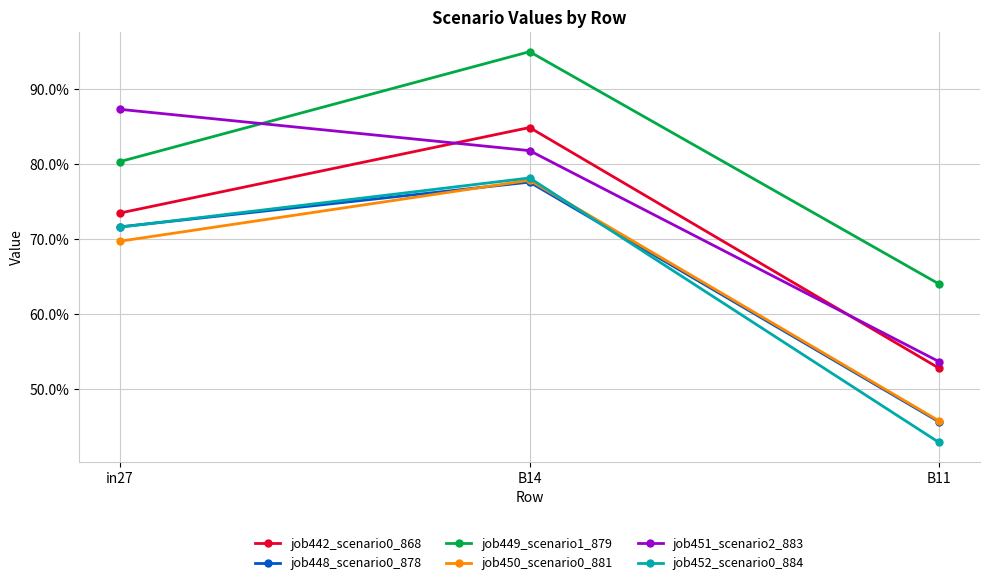

What position from the right is B11?

1